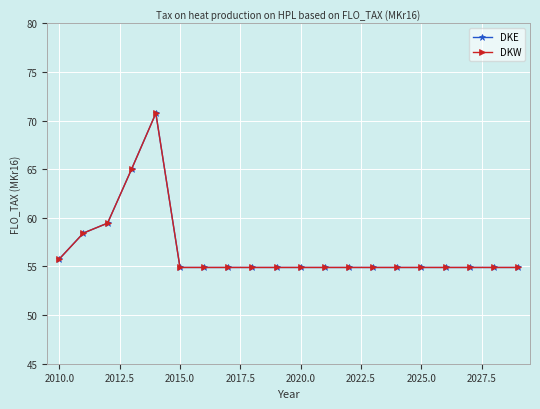

Is this an area chart (filled region under the line)?

No